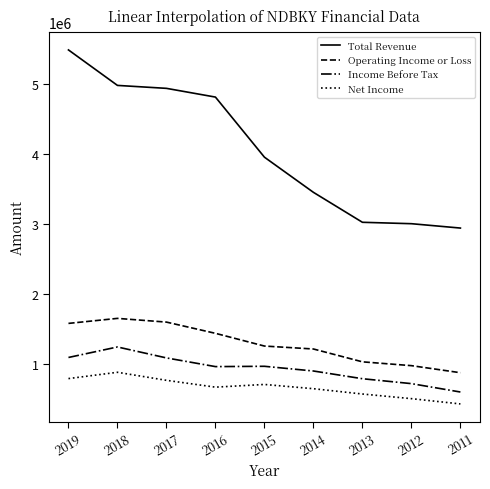

What is the difference between the Operating Income or Loss values at 2012 and 2015?

280200